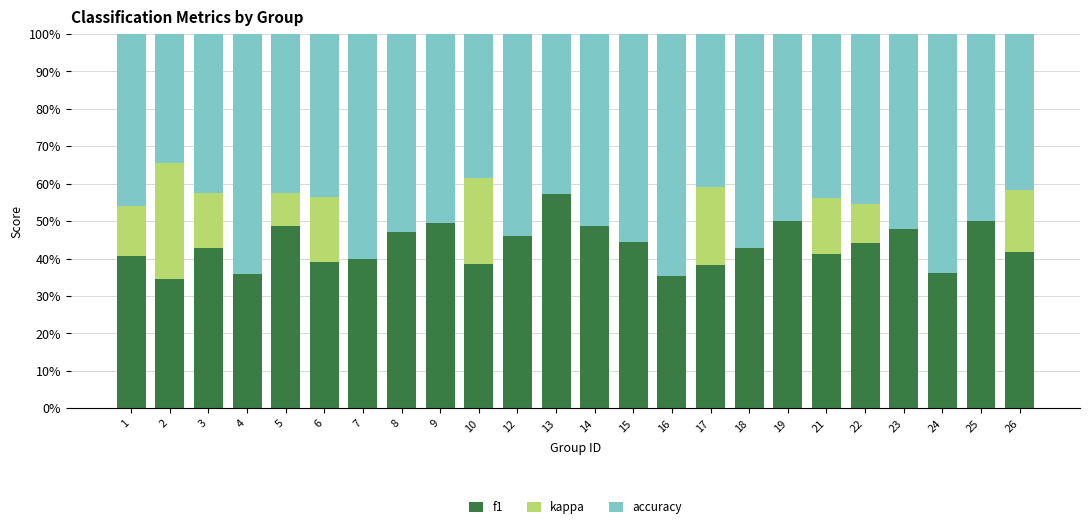

The value of f1 at 18 is 42.9. True or false?

True